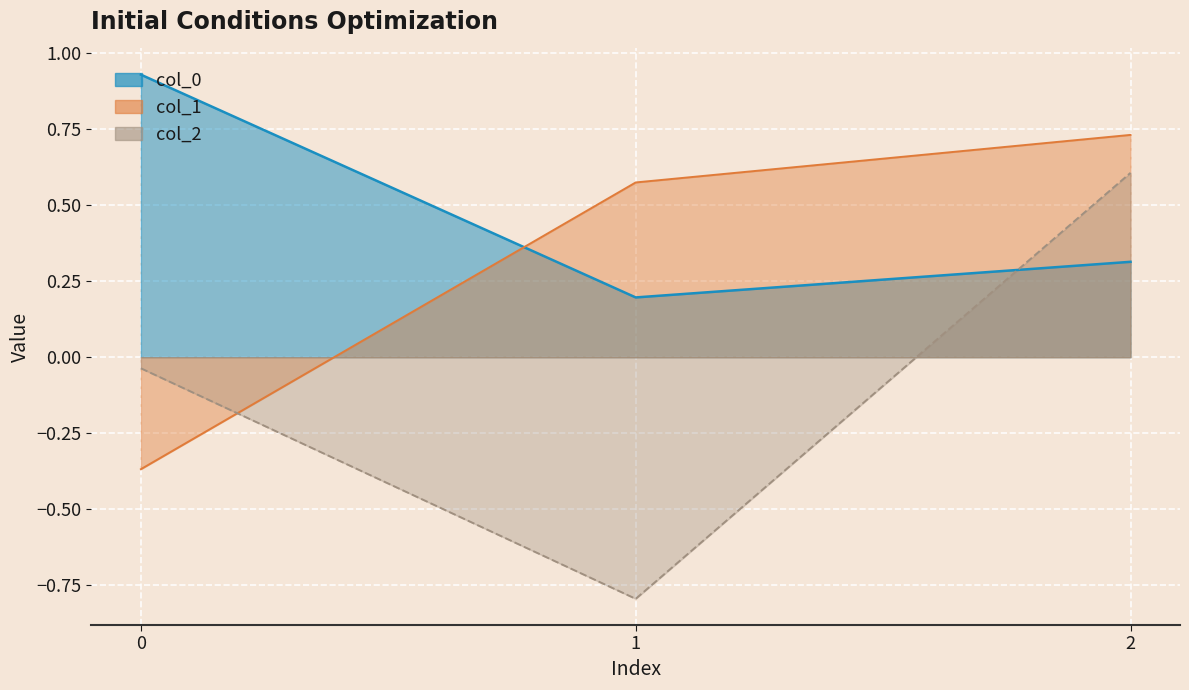

What is the spread (max minus min) of values at 2?

0.4